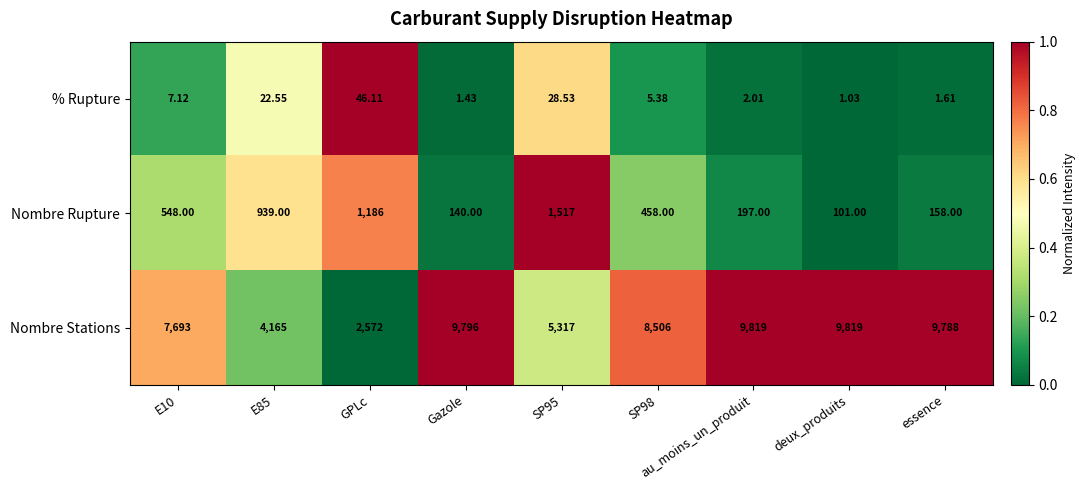

Which series has the widest spread of values?

Nombre Stations